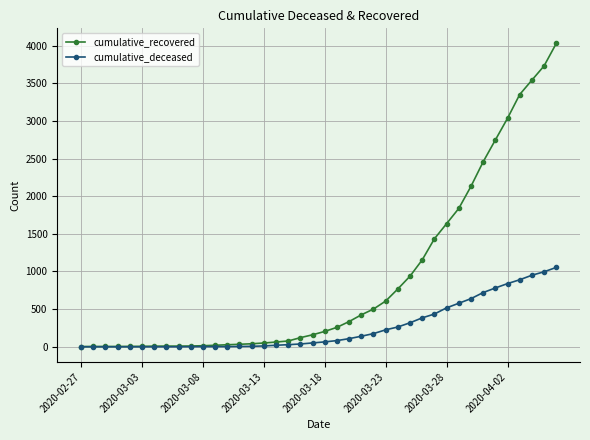

At how many categories does at least one series exceed 898?

13